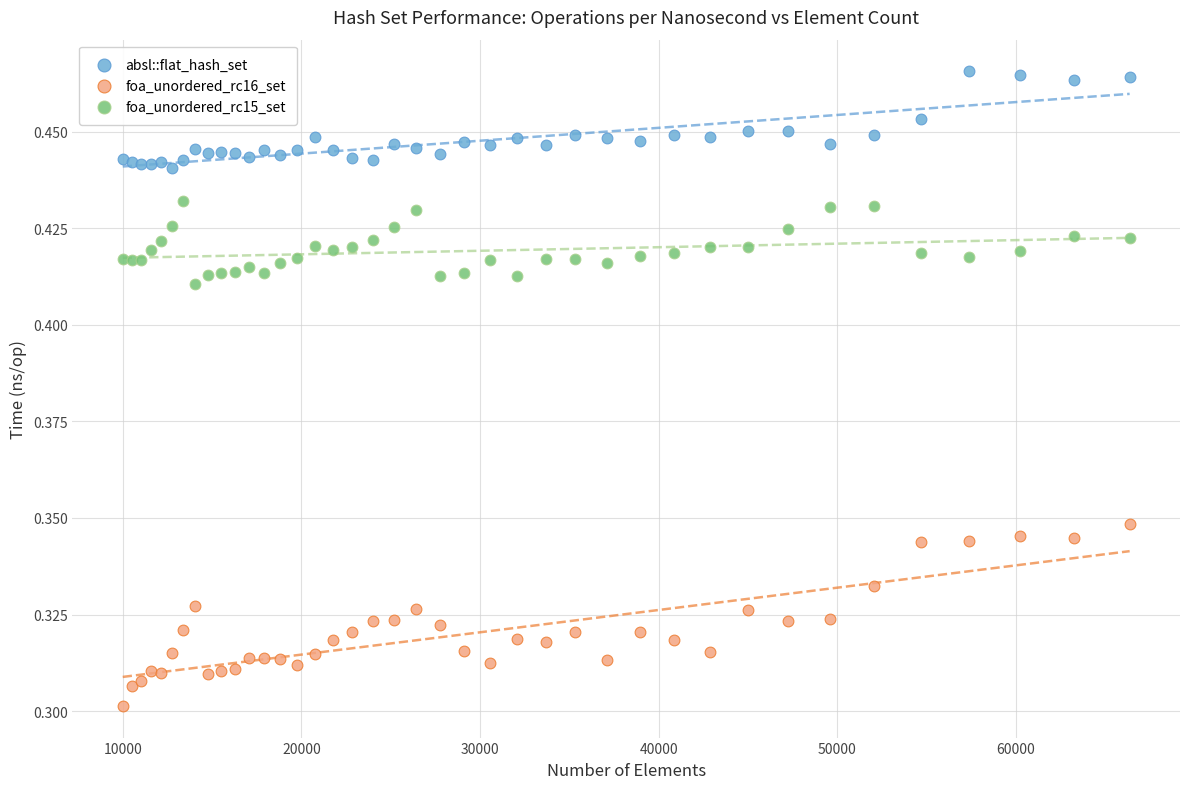

What are all the series names shown in the legend?

absl::flat_hash_set, foa_unordered_rc16_set, foa_unordered_rc15_set